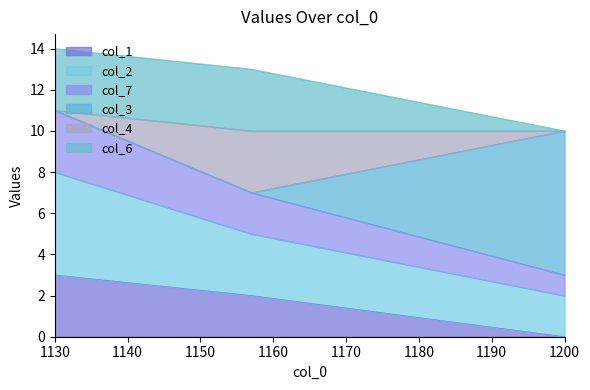

How many col_2 values are between 2 and 8?

3